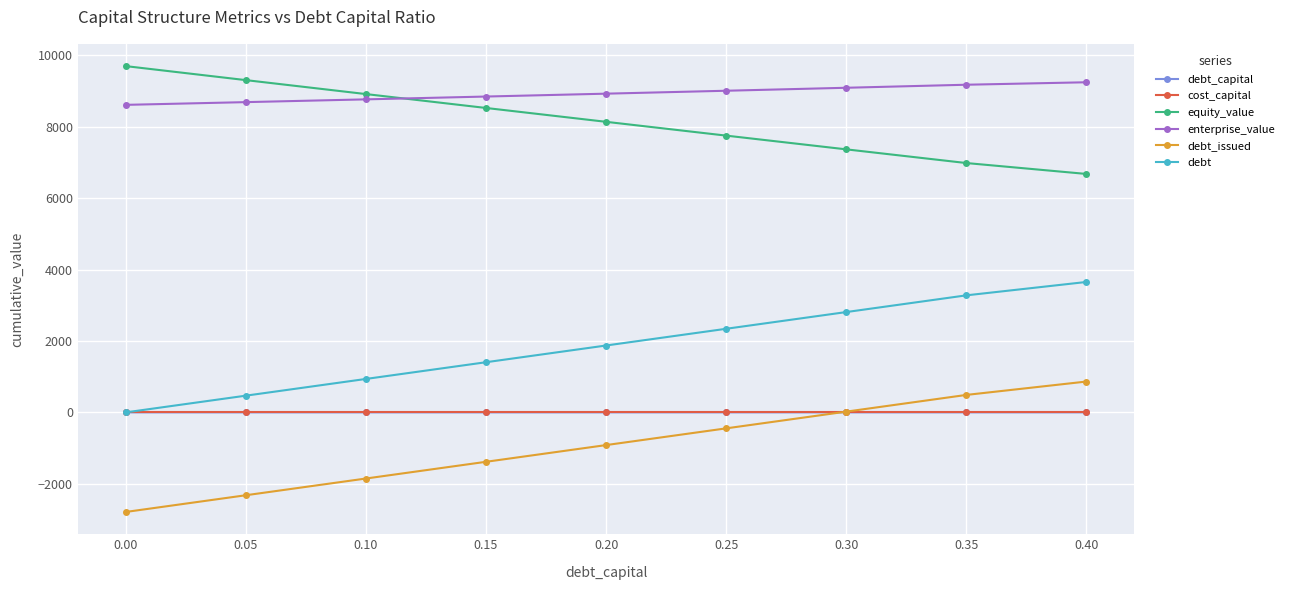

At which label is debt closest to 1825?

0.20